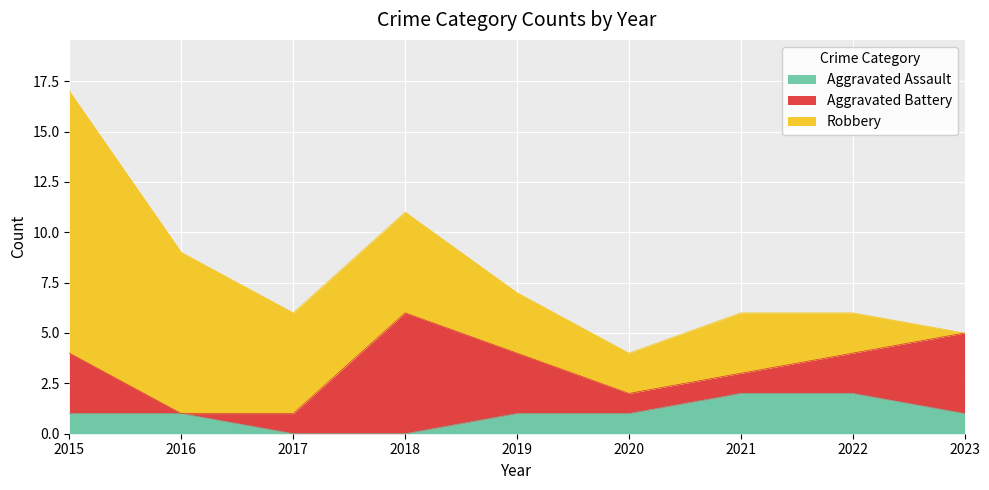

At which label does Aggravated Assault reach its minimum?

2017